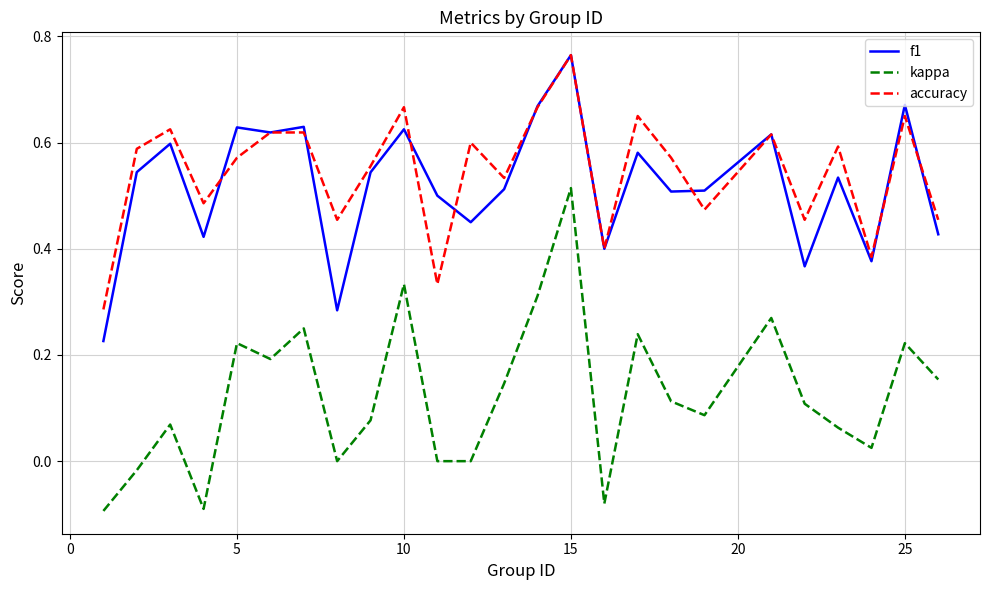

Which series has the widest spread of values?

kappa